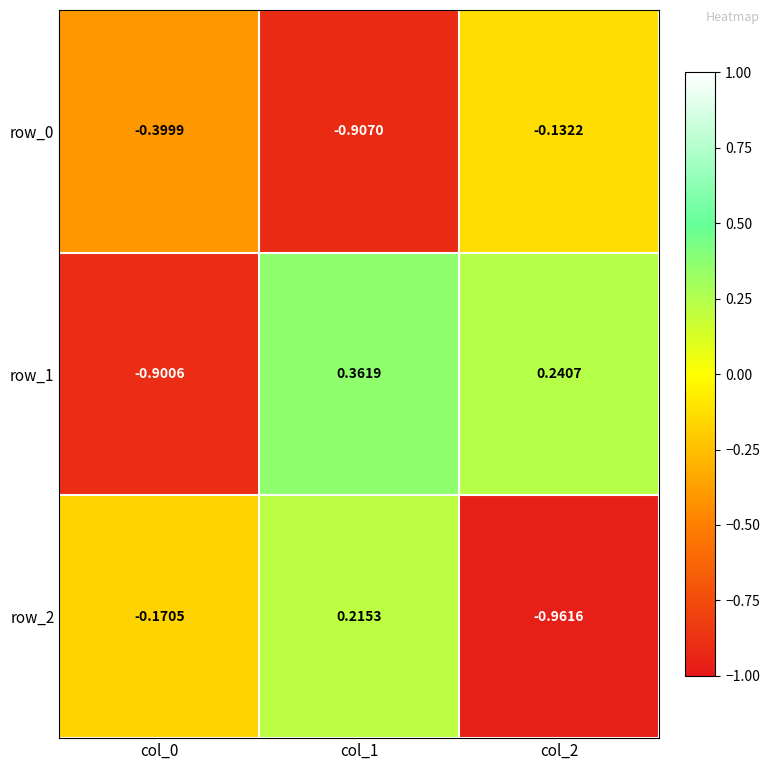

The row_1 series shows -0.9 at col_0. True or false?

True